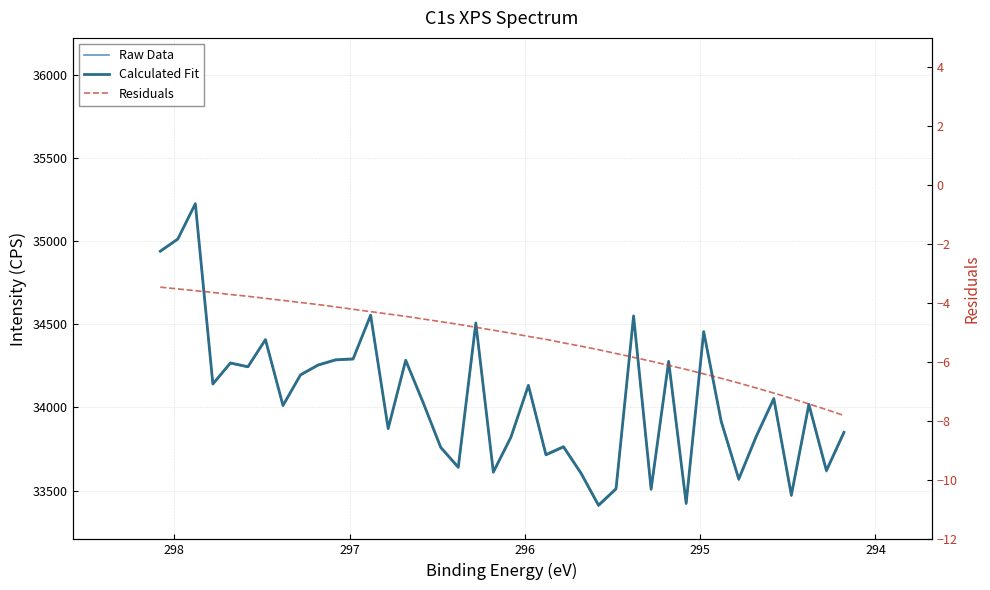

In Calculated Fit, how many points are lower than both neighbors (excluding endpoints)?

13